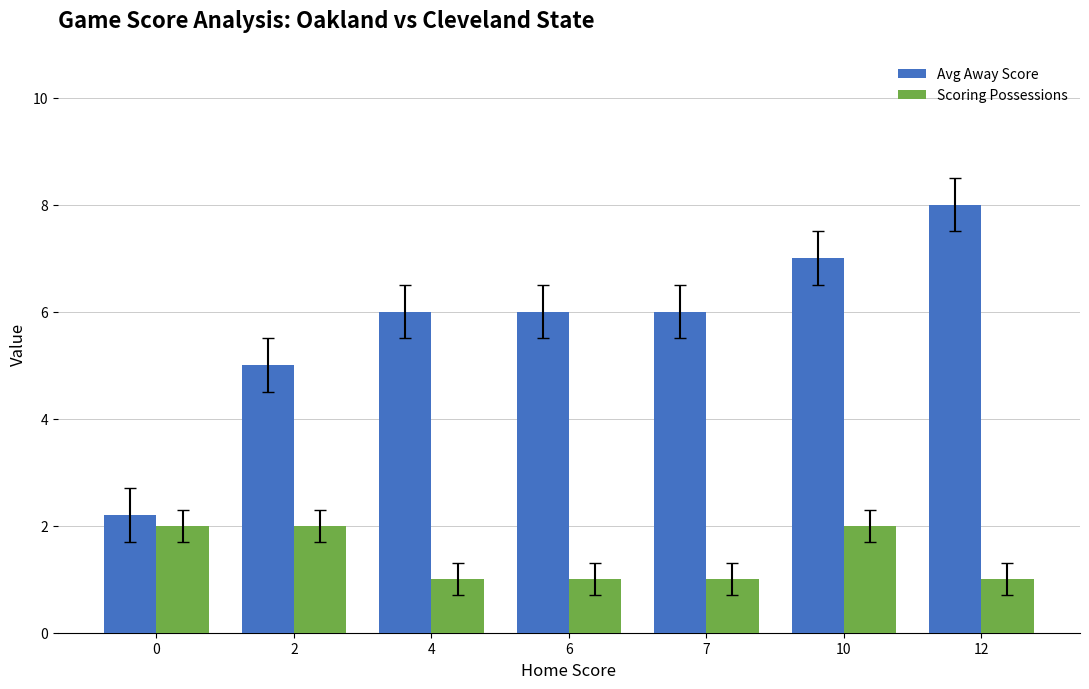

List the series in order of their peak value, highest first.

Avg Away Score, Scoring Possessions